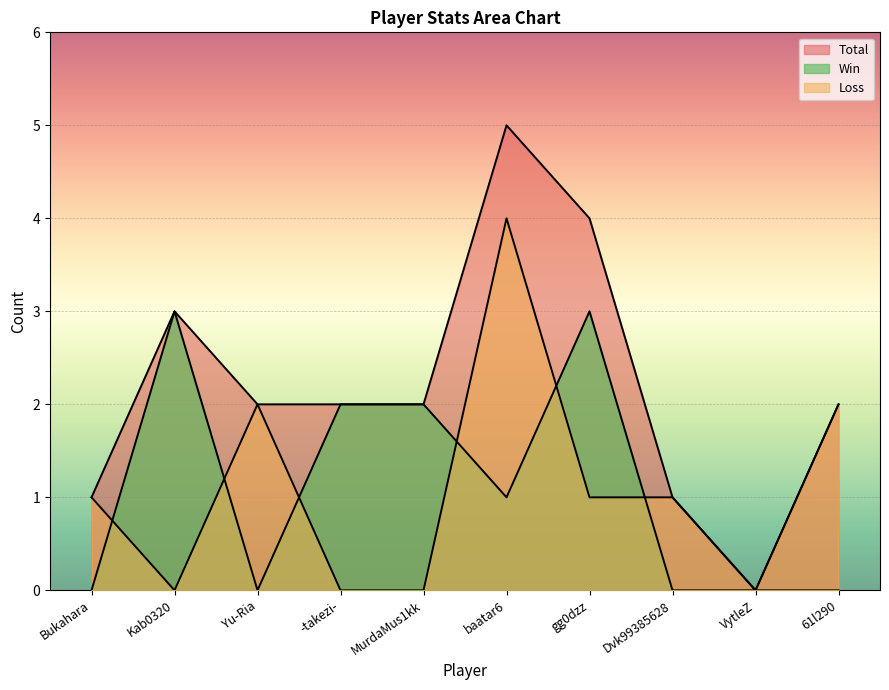

What is the value of the Total point at the 4th from the left?

2